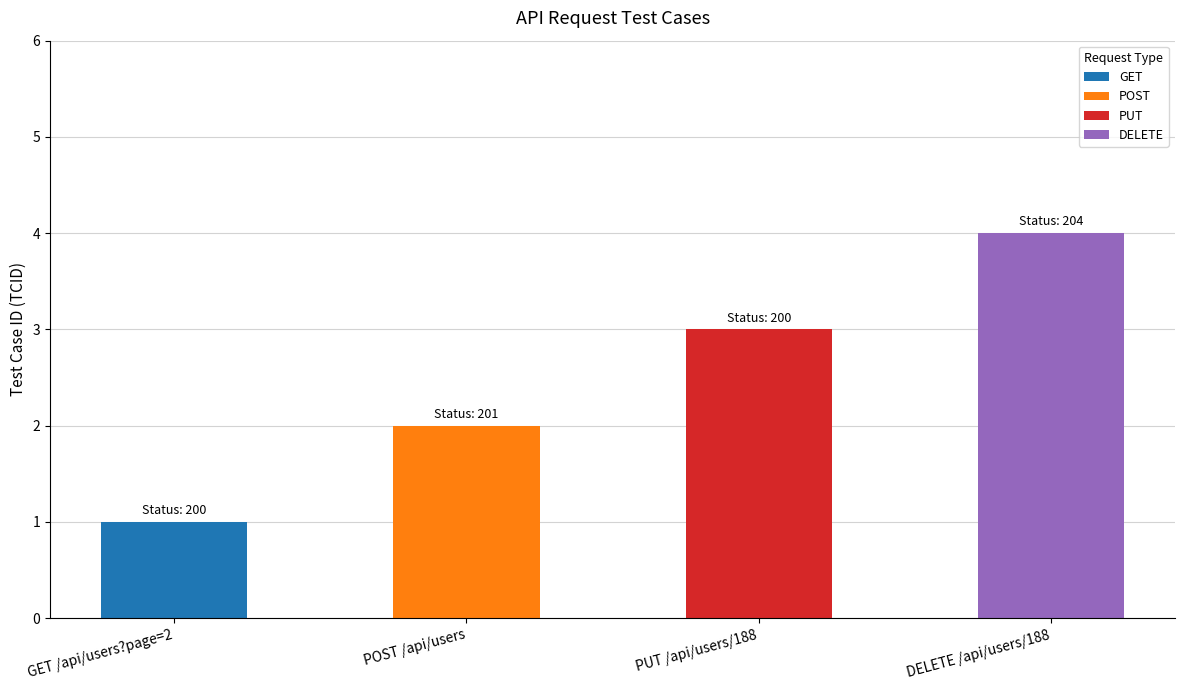

Approximately how many times larger is the value at PUT /api/users/188 compared to GET /api/users?page=2?

3.0